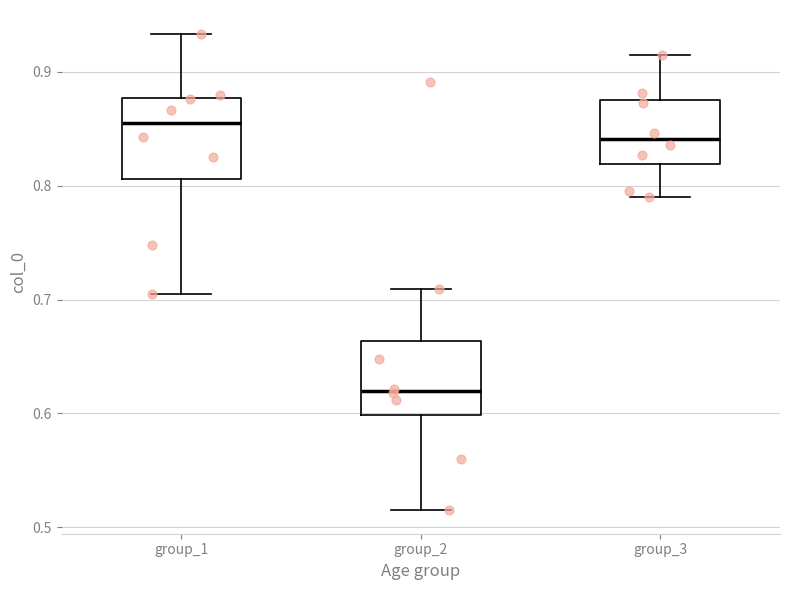

Which box has the highest median line?

group_1